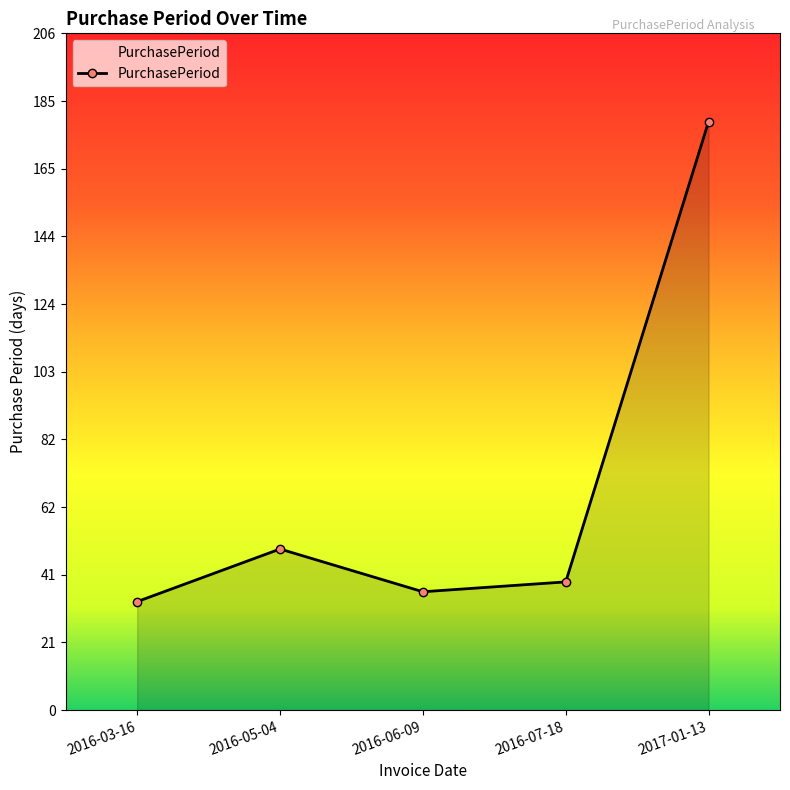

Reading right to left, list all the values displayed in this chart.

2017-01-13=179	2016-07-18=39	2016-06-09=36	2016-05-04=49	2016-03-16=33